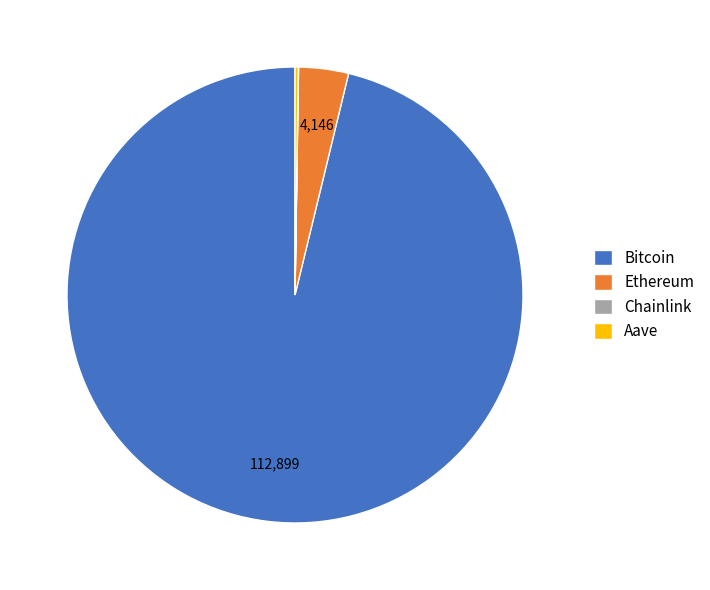

What is the largest slice in the pie chart?

Bitcoin